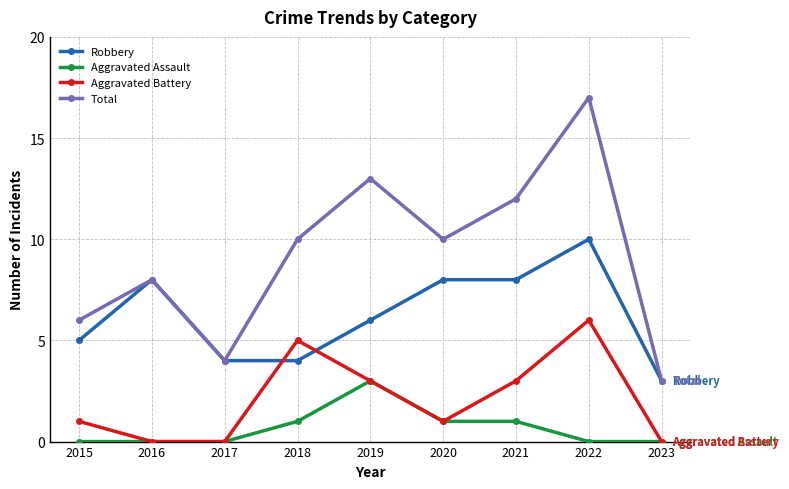

What is the lowest value of the Robbery series?

3